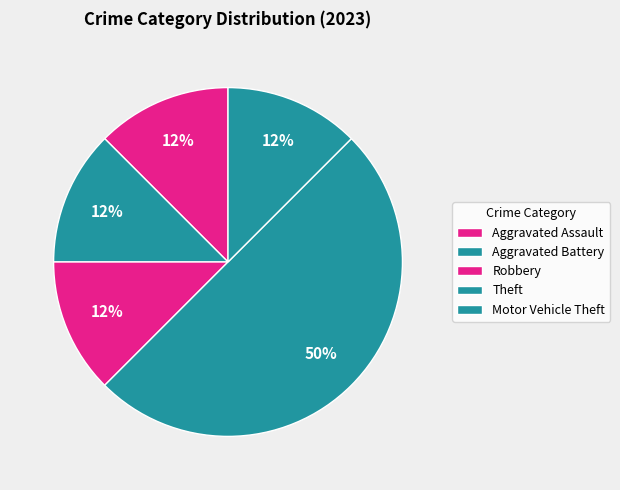

Does any single category account for the majority?

No